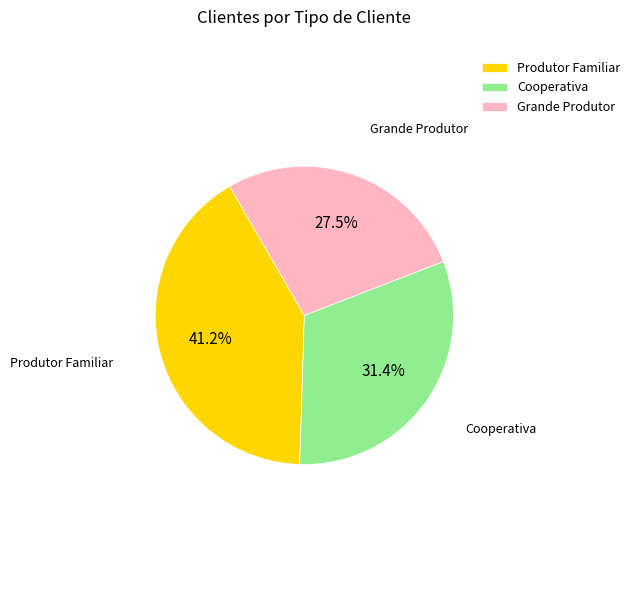

Approximately how many times larger is the value at Grande Produtor compared to Produtor Familiar?

0.7